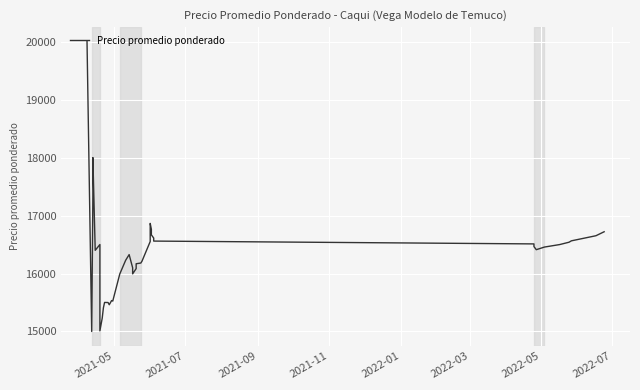

How many points are higher than both their immediate neighbors (excluding endpoints)?

6